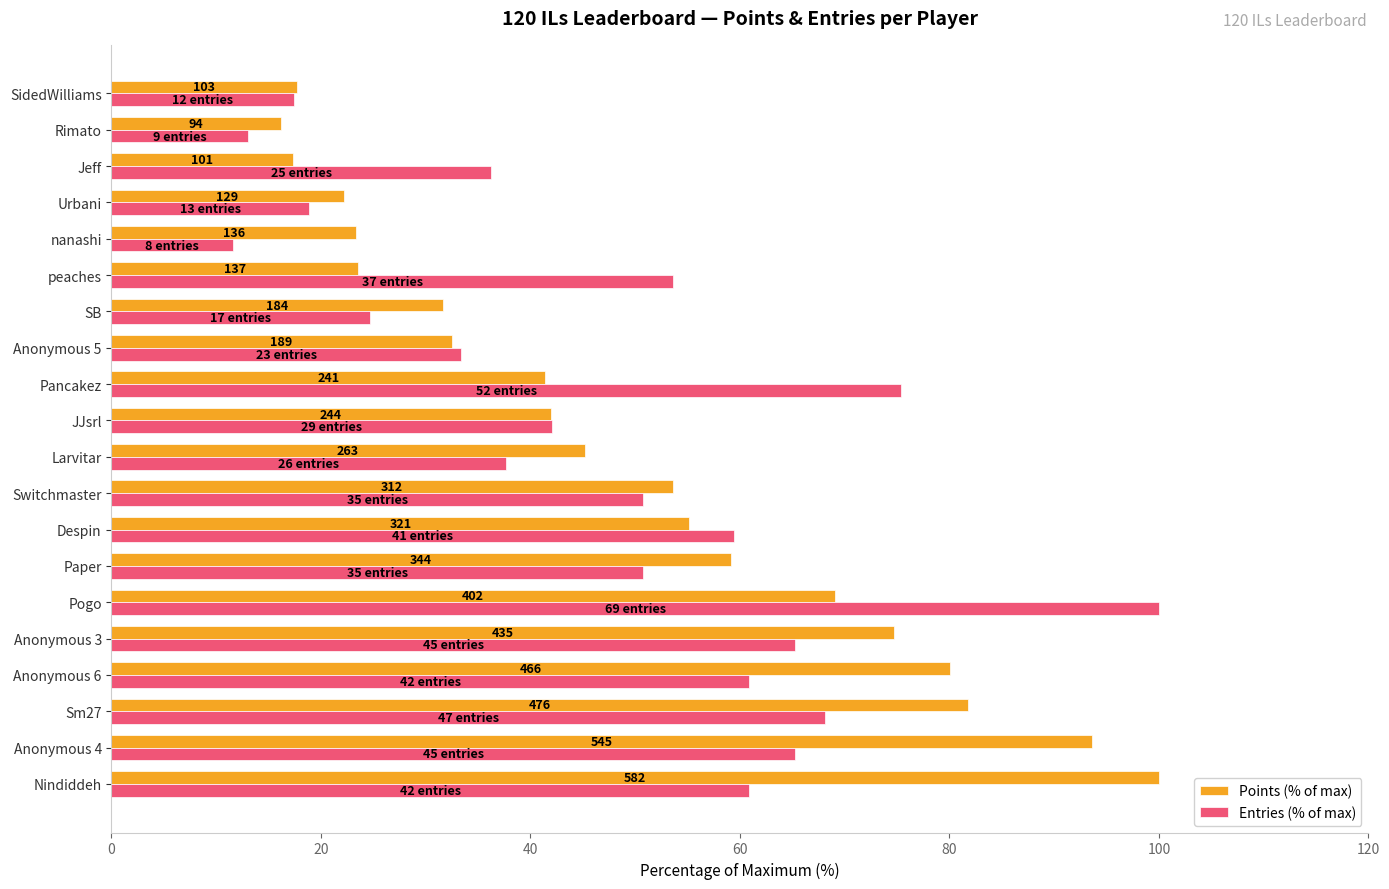

What is the sum of all Points (% of max) values?

980.1